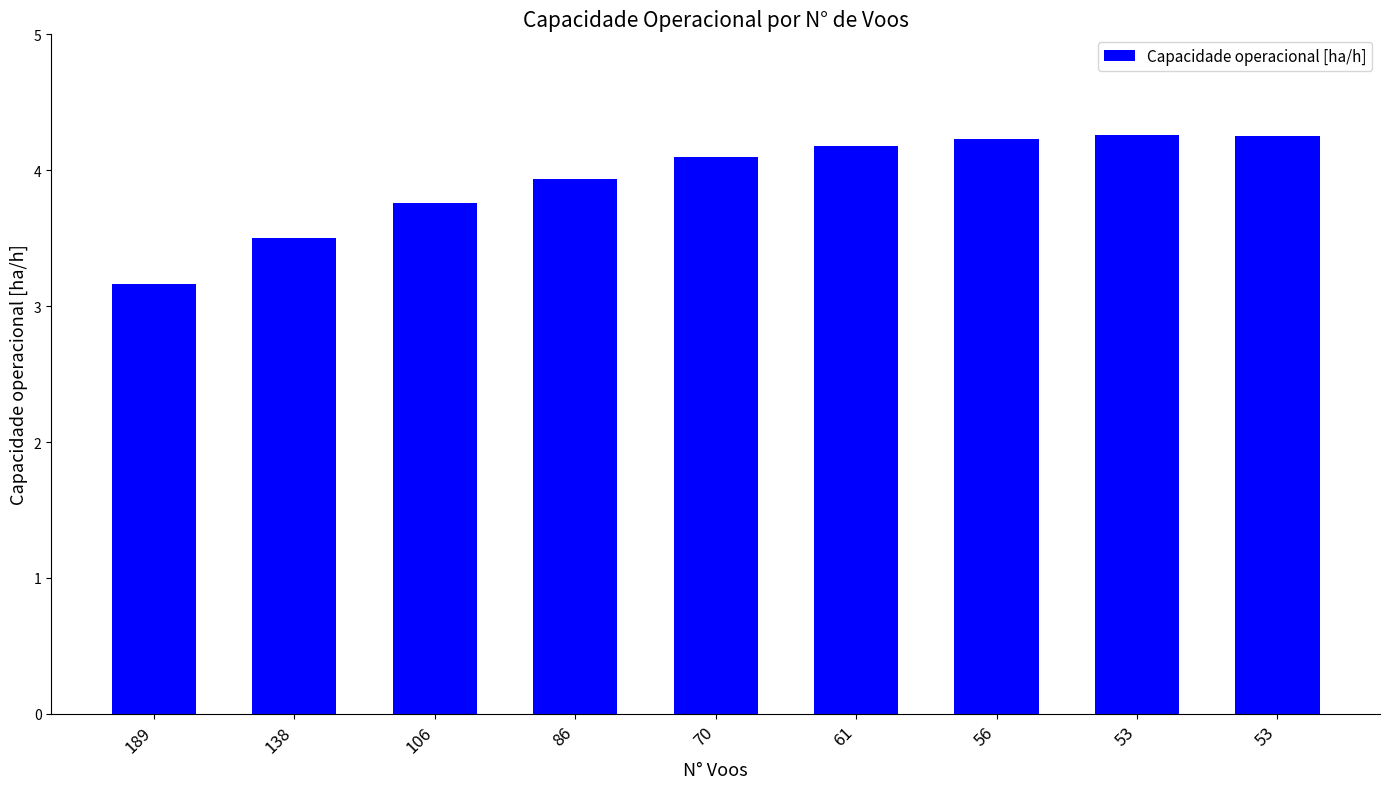

Read the value at 70.

4.1